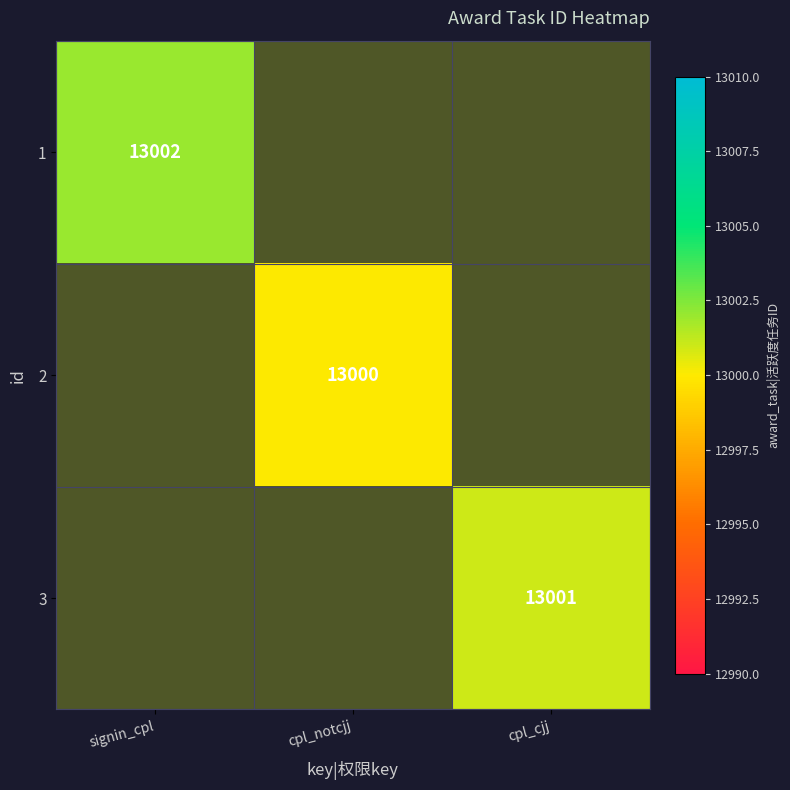

At which label is 1 closest to 13002?

signin_cpl